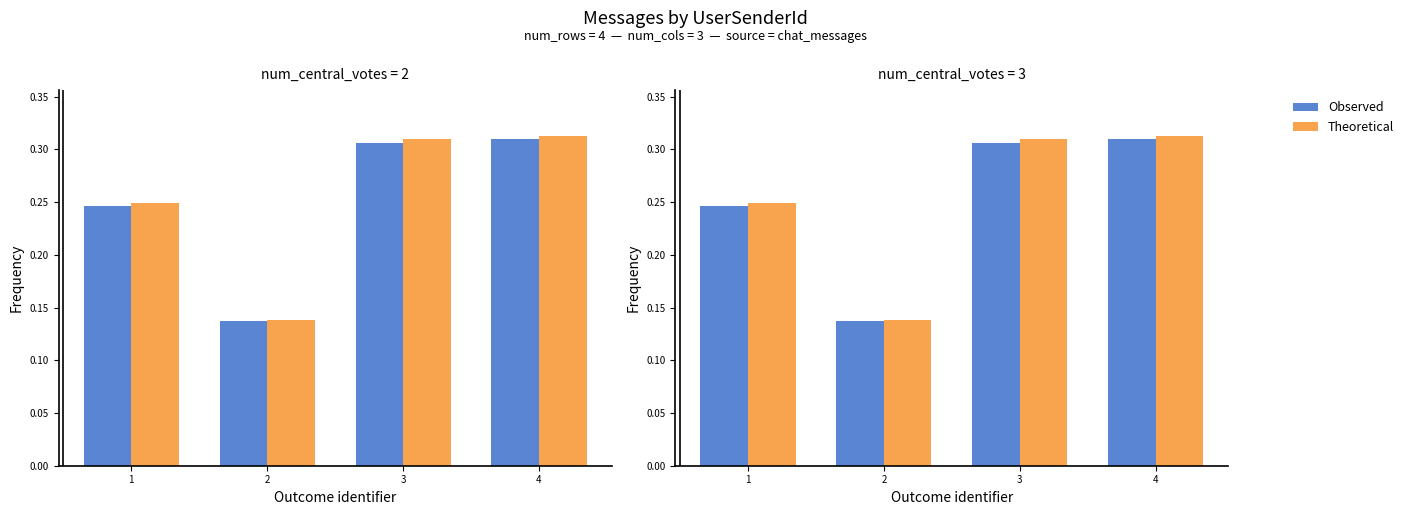

Is it true that Theoretical equals 0.1 at 3?

False